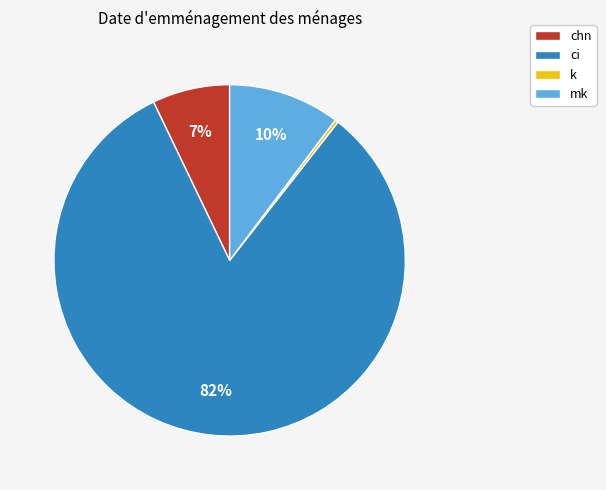

To the nearest percent, what is the combined percentage of ci and k?

83%